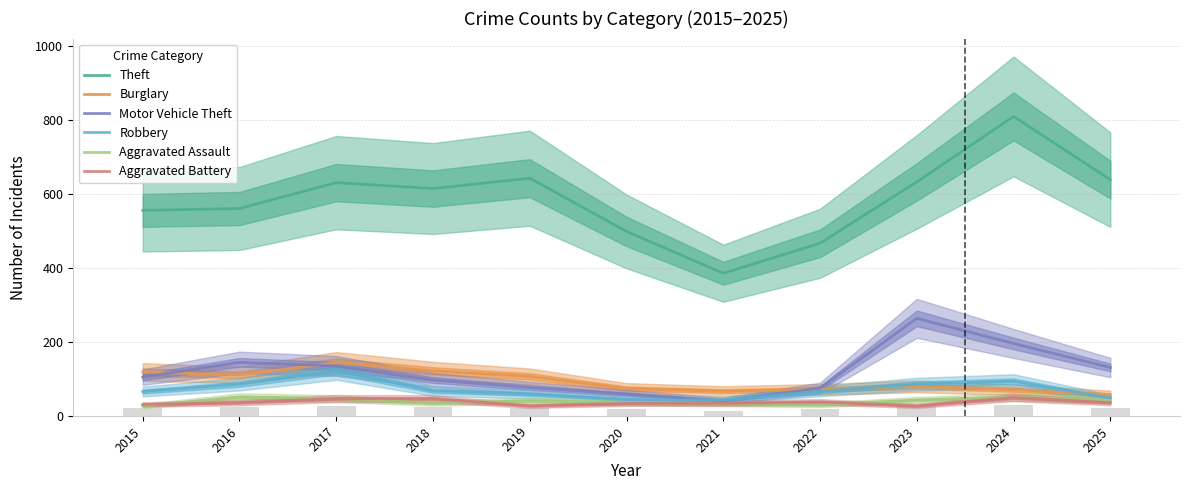

What is the highest value of the Aggravated Battery series?

50